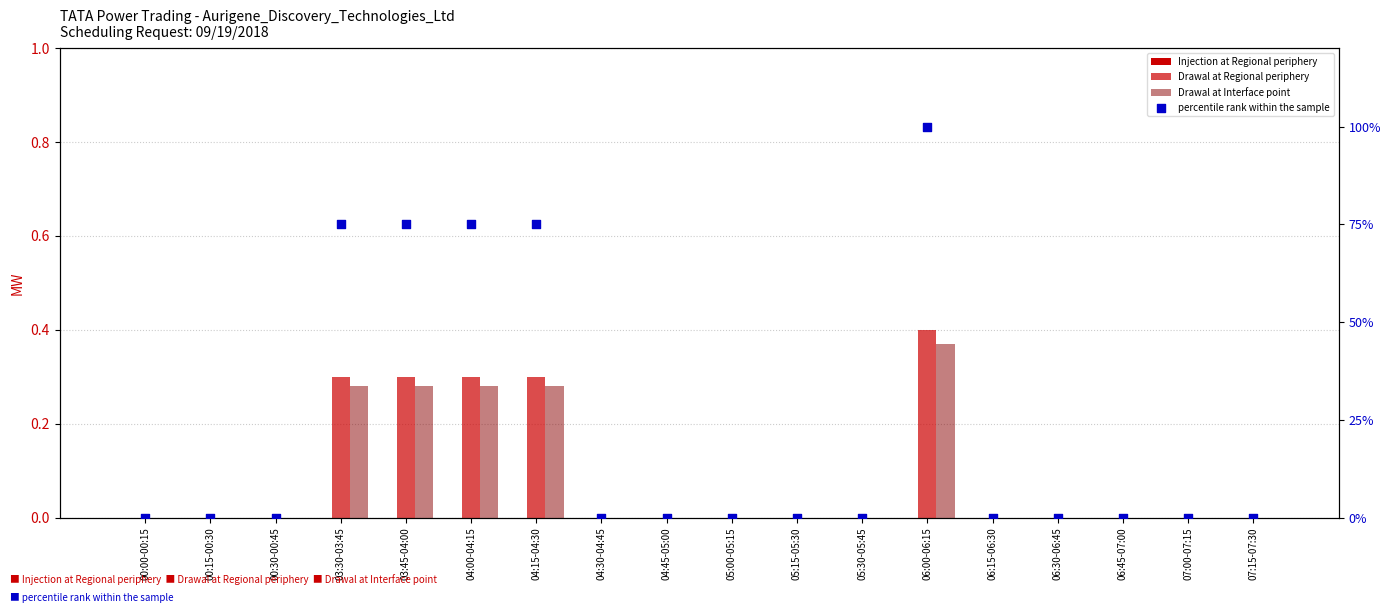

What are all the series names shown in the legend?

Injection at Regional periphery, Drawal at Regional periphery, Drawal at Interface point, percentile rank within the sample